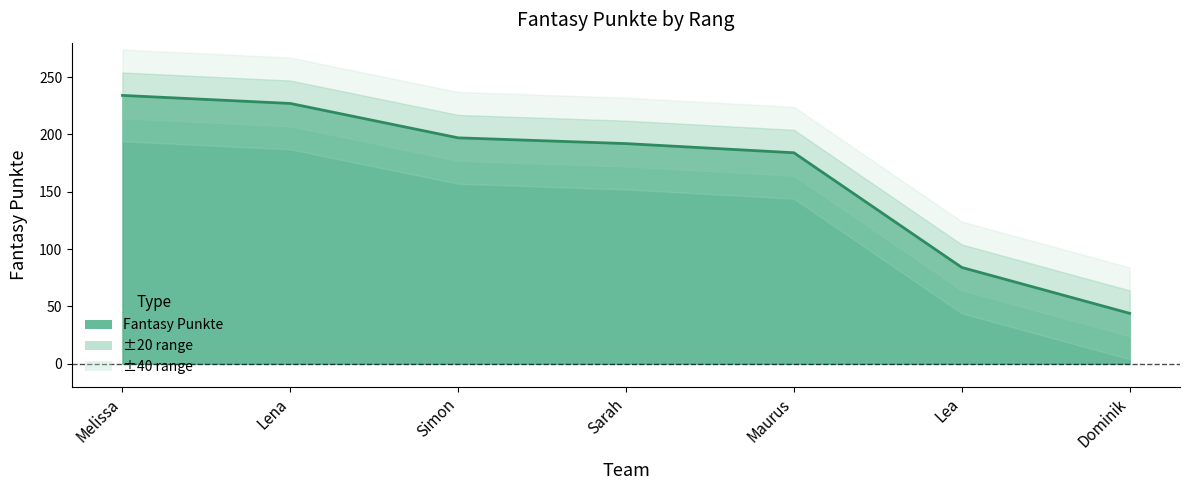

True or false: the data has more than 1 interior local peaks.

False